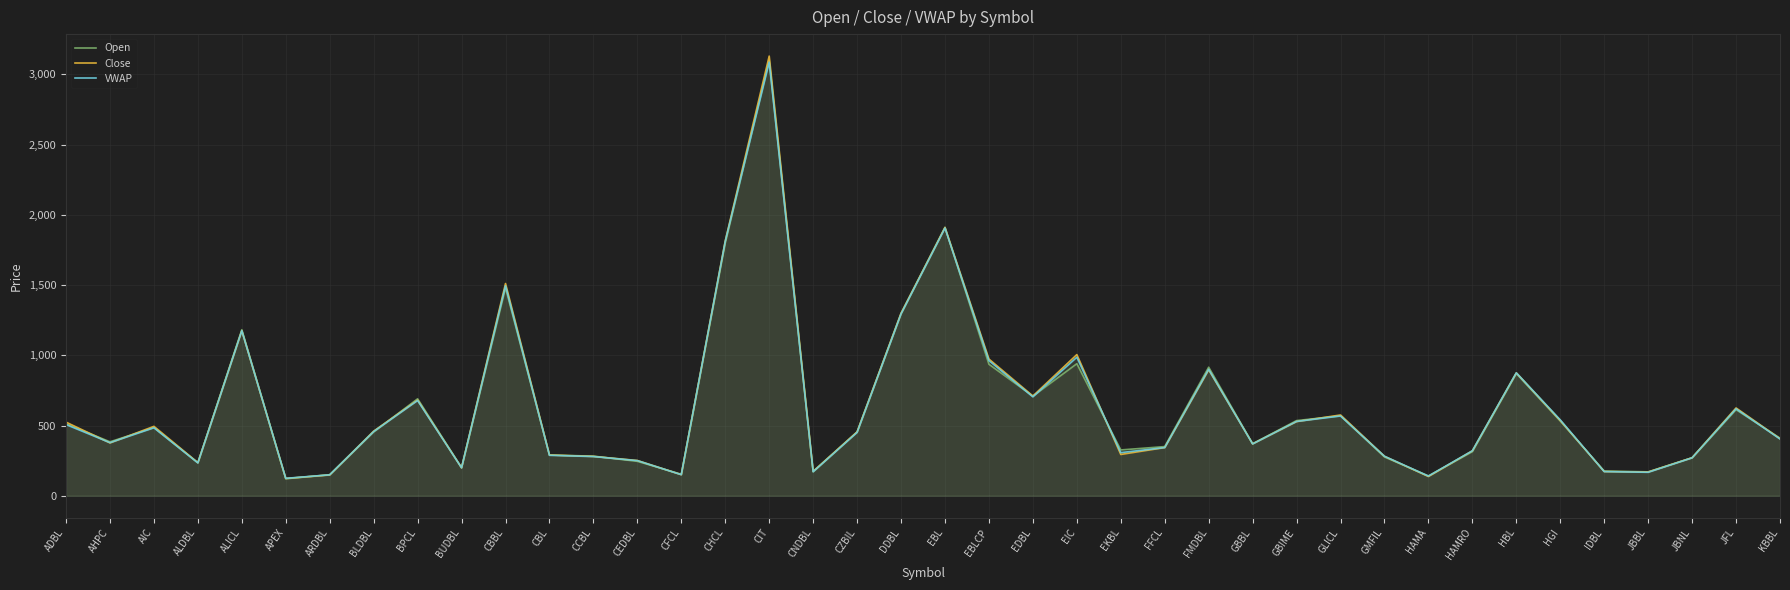

Between AIC and CFCL, which series saw the biggest shift?

Close